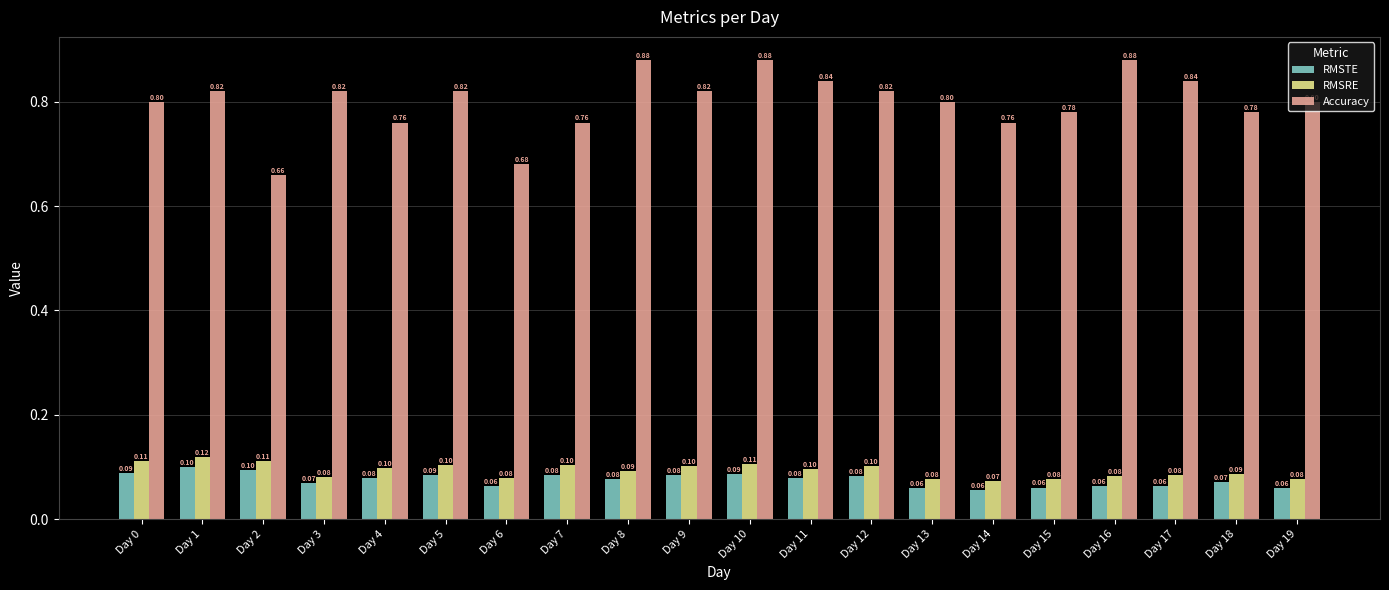

Is it true that Accuracy equals 1.1 at Day 9?

False